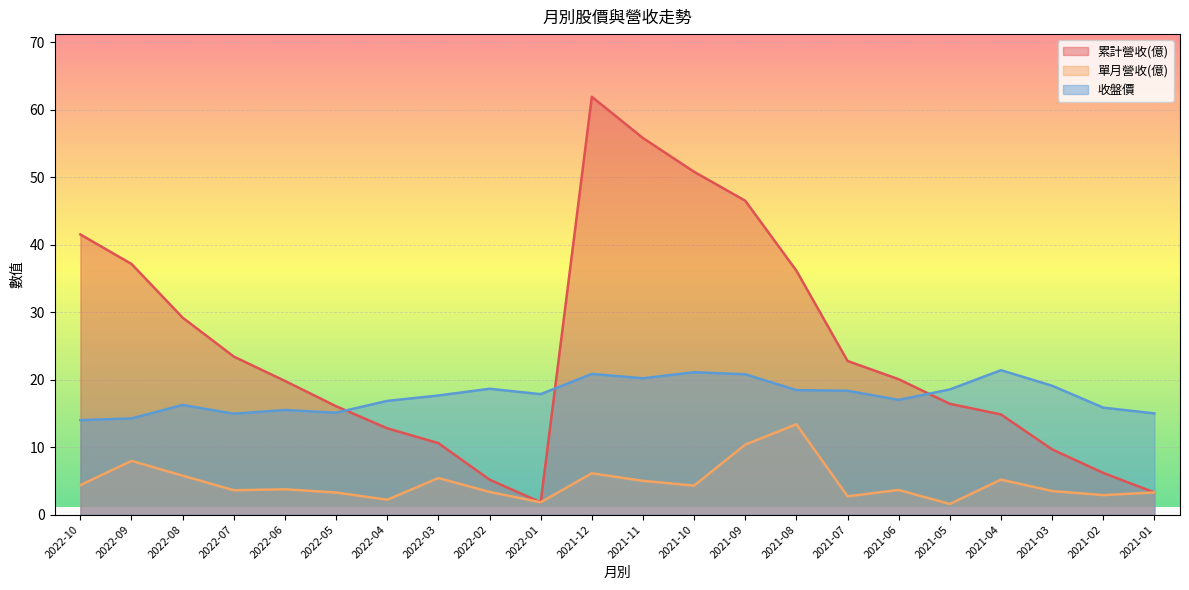

How many data points in 累計營收(億) are less than 20?

11